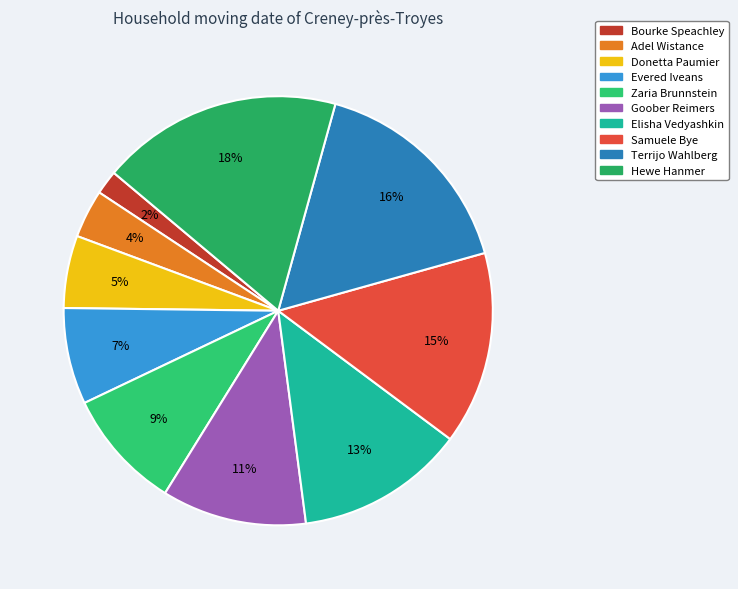

Rank the categories by value from highest to lowest.

Hewe Hanmer, Terrijo Wahlberg, Samuele Bye, Elisha Vedyashkin, Goober Reimers, Zaria Brunnstein, Evered Iveans, Donetta Paumier, Adel Wistance, Bourke Speachley